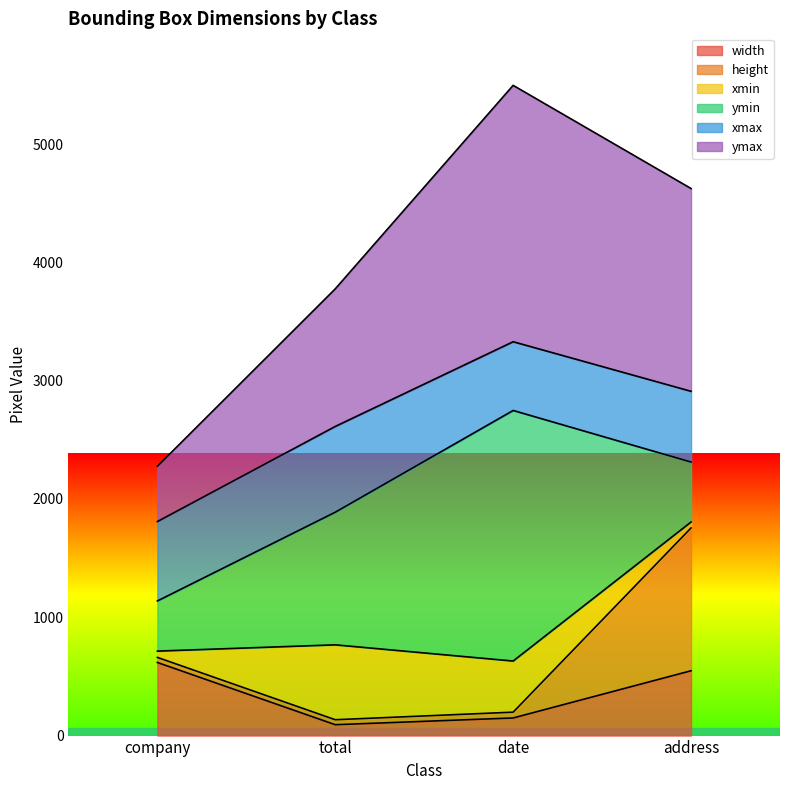

The value of width at date is 149. True or false?

True